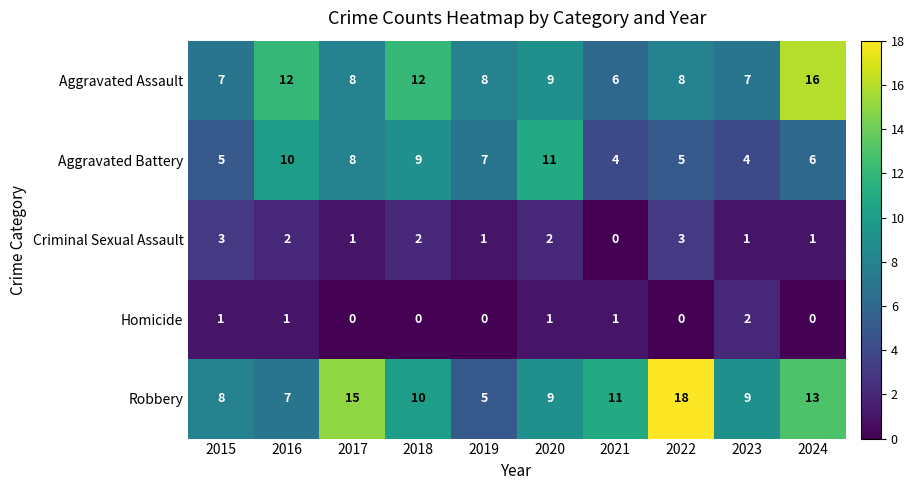

The value of Criminal Sexual Assault at 2017 is 1. True or false?

True